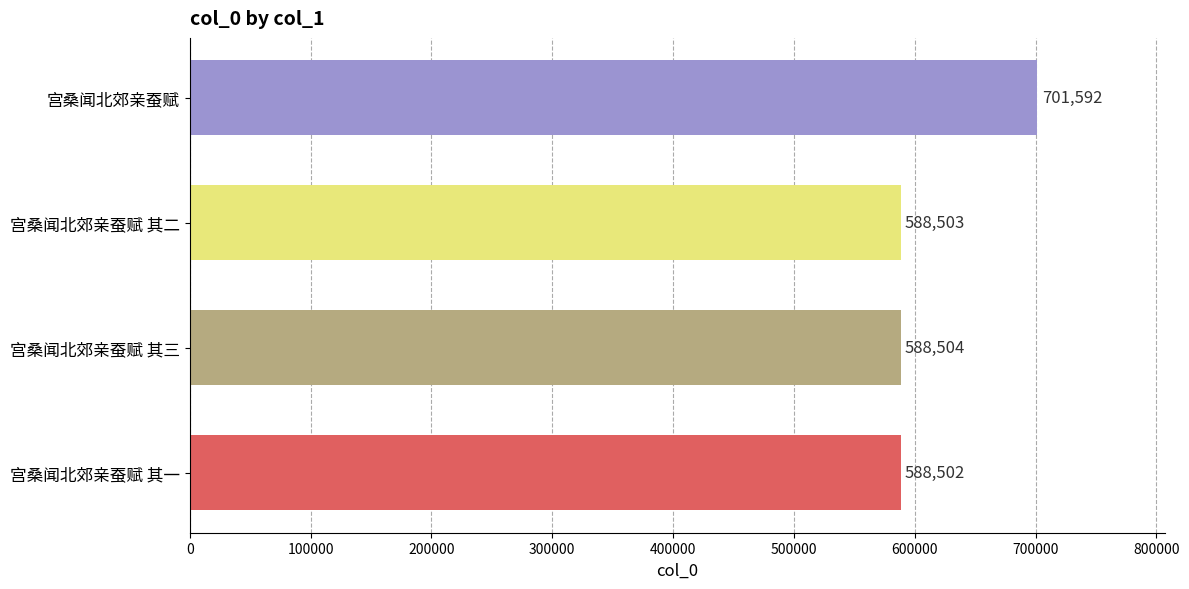

Is it true that the value at 宫桑闻北郊亲蚕赋 is 393701?

False